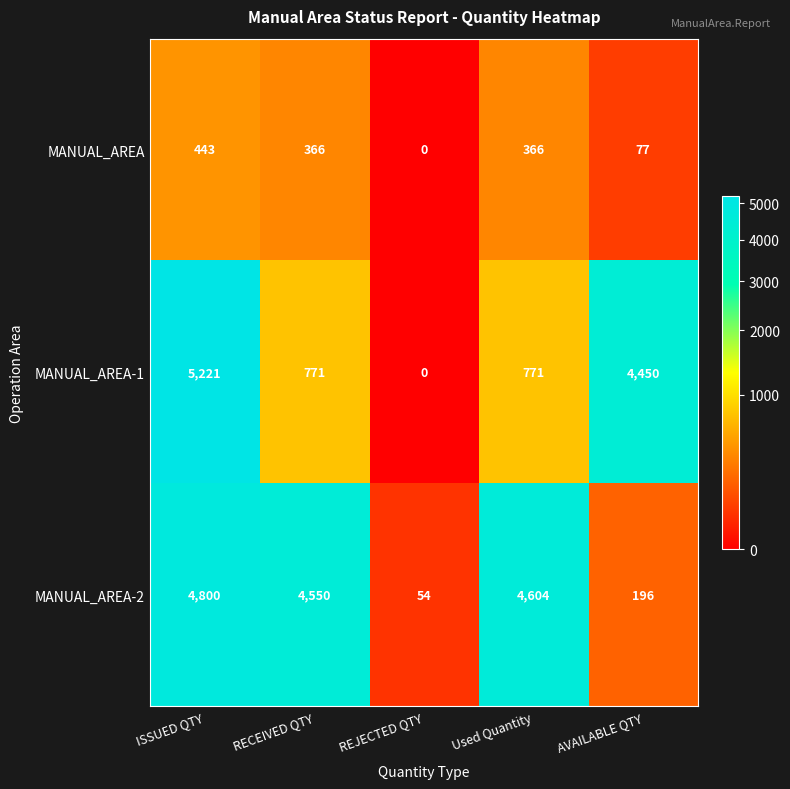

Is it true that MANUAL_AREA-2 equals 30 at REJECTED QTY?

False